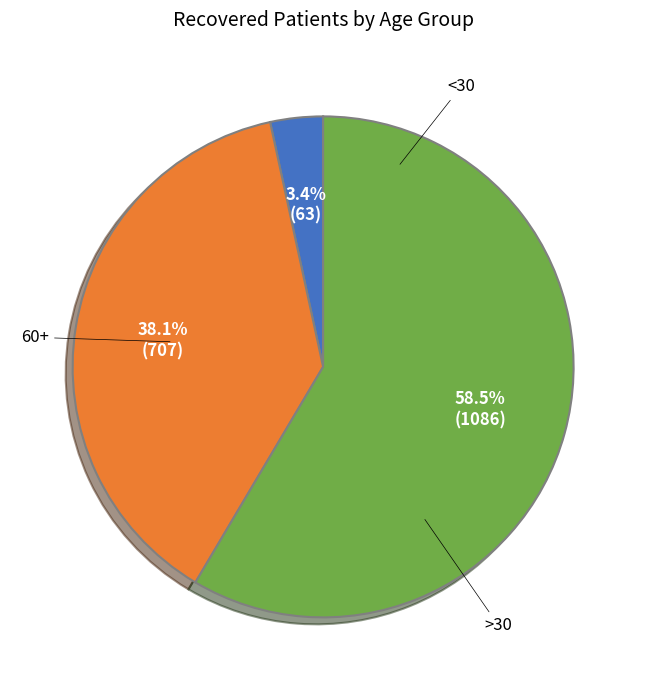

Does any single category account for the majority?

Yes